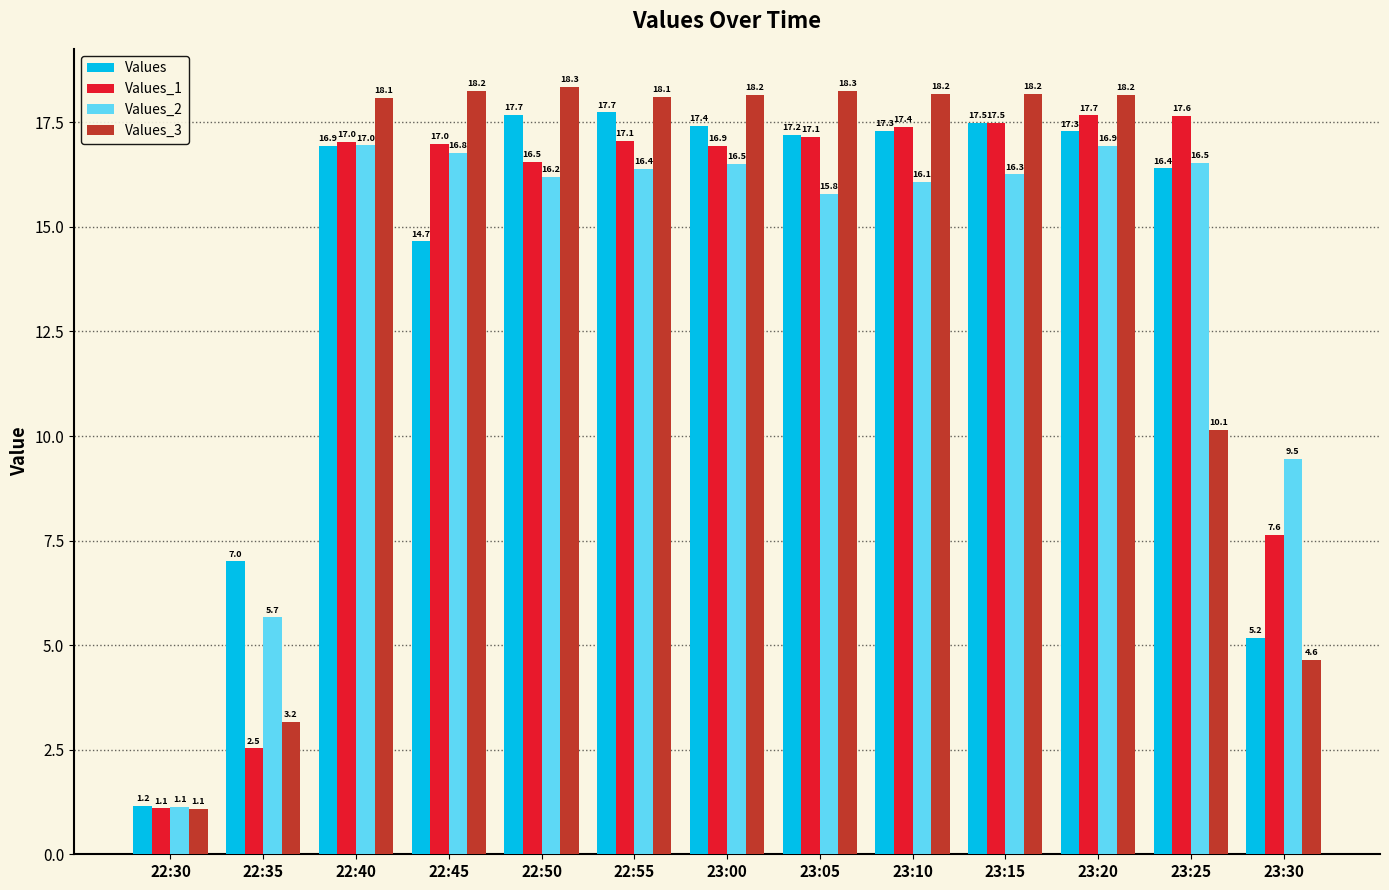

What is the label of the 5th bar from the left?

22:50